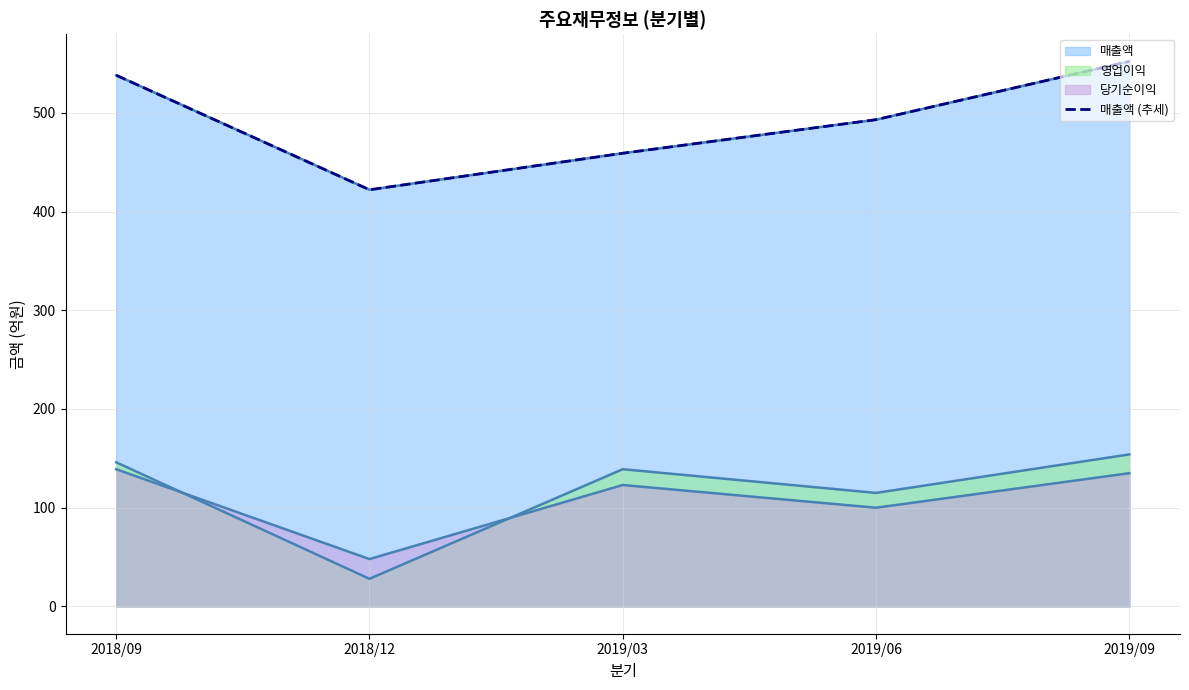

How many data points are less than 493?

2